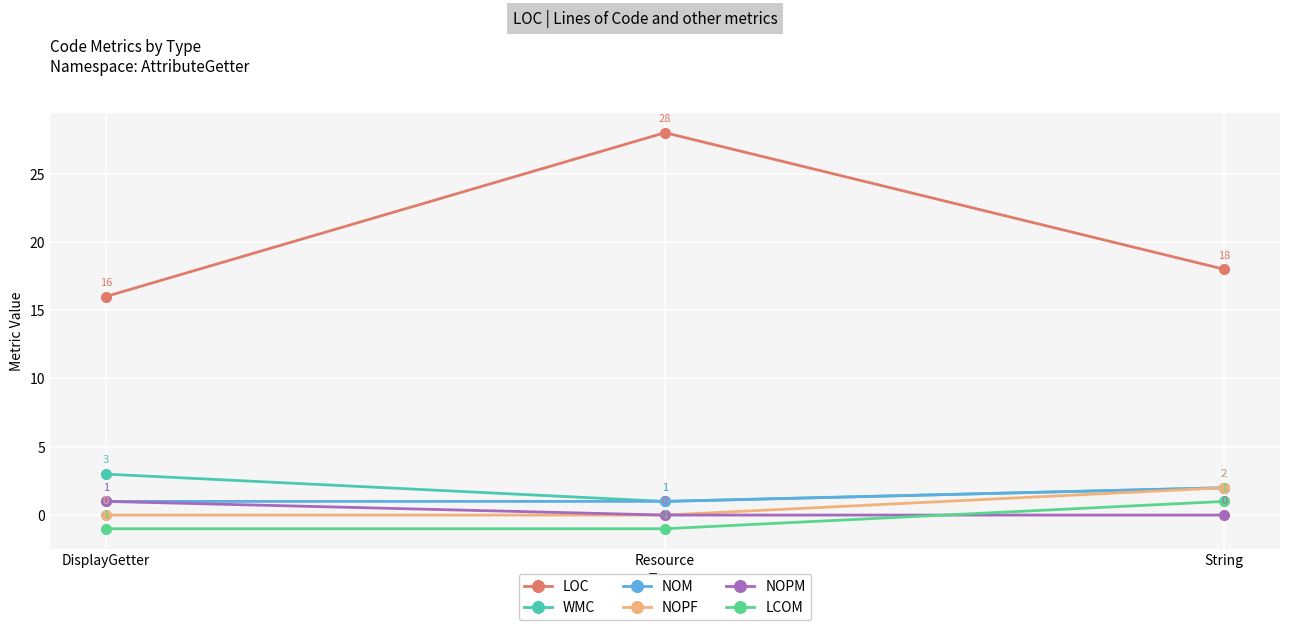

Which series has the largest range (max minus min)?

LOC